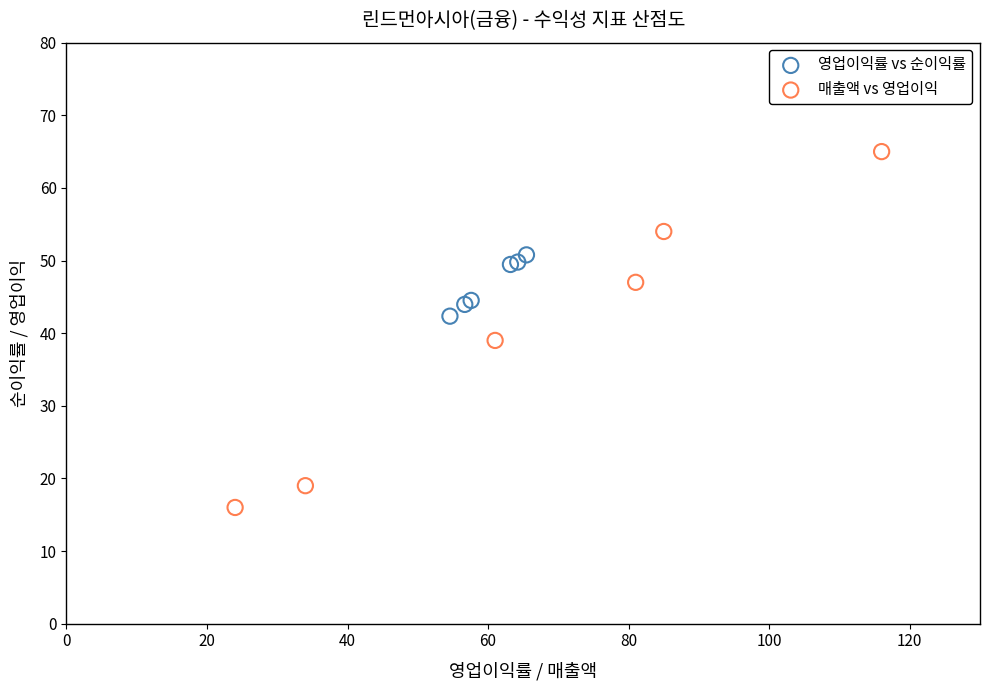

What are all the series names shown in the legend?

영업이익률 vs 순이익률, 매출액 vs 영업이익